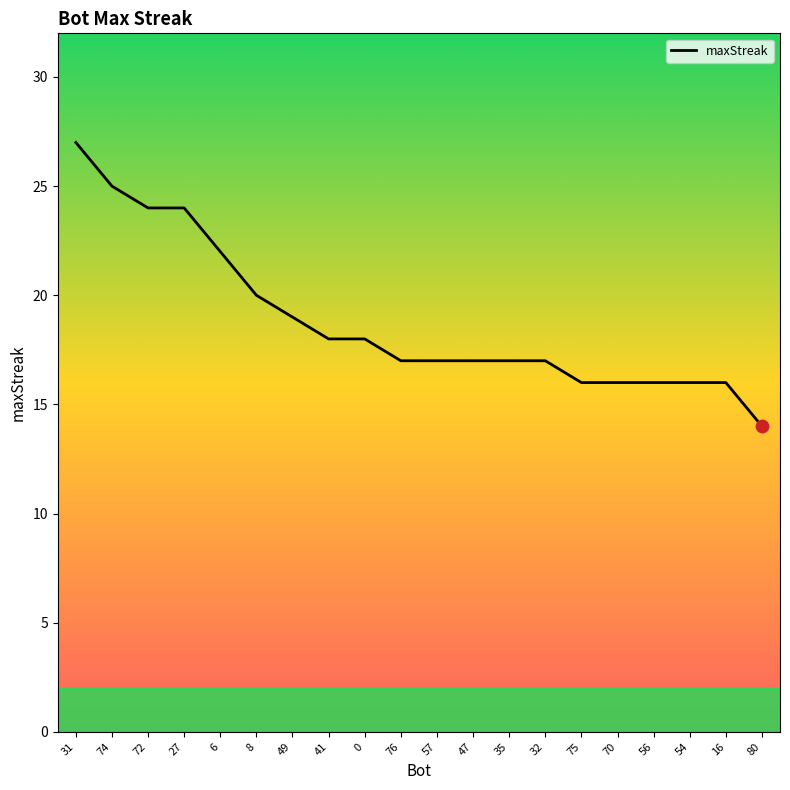

What is the ratio of the value at 75 to the value at 47?

0.9